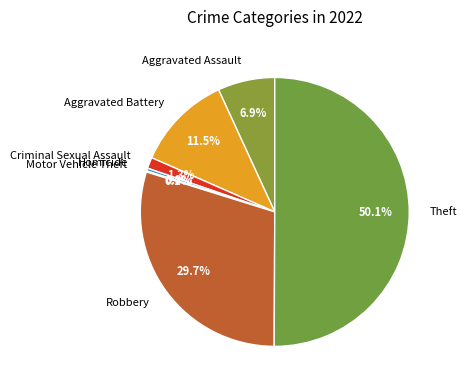

What percentage is NOT represented by Criminal Sexual Assault?

98.7%